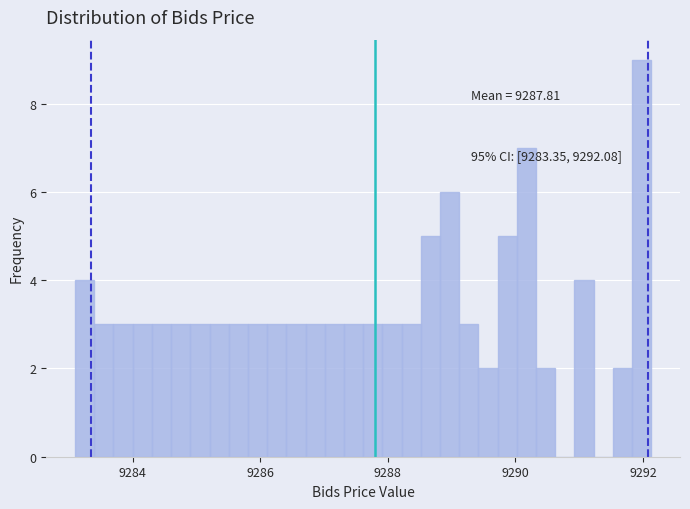

Read against the x-axis, roughly where is the centre of the tallest bar?

9292.0